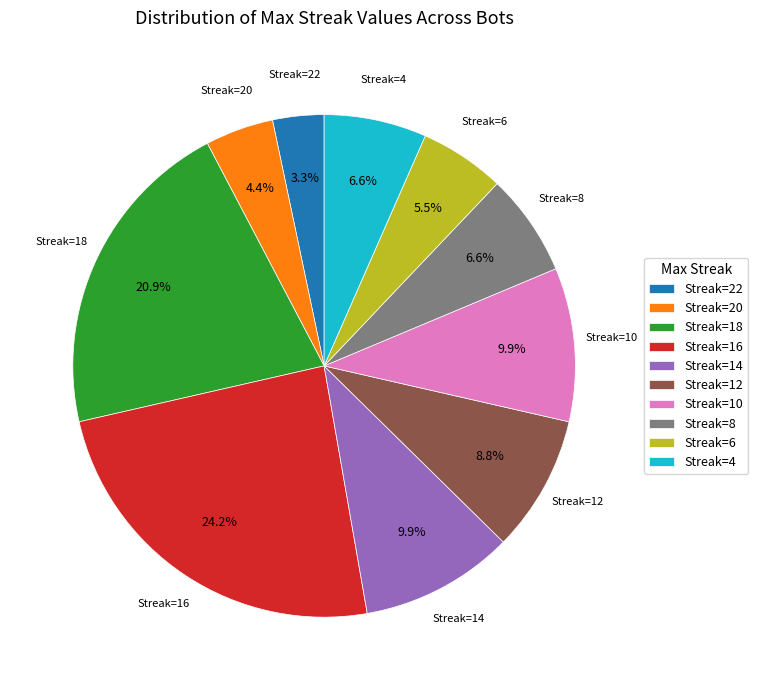

Approximately how many times larger is the value at Streak=12 compared to Streak=16?

0.4